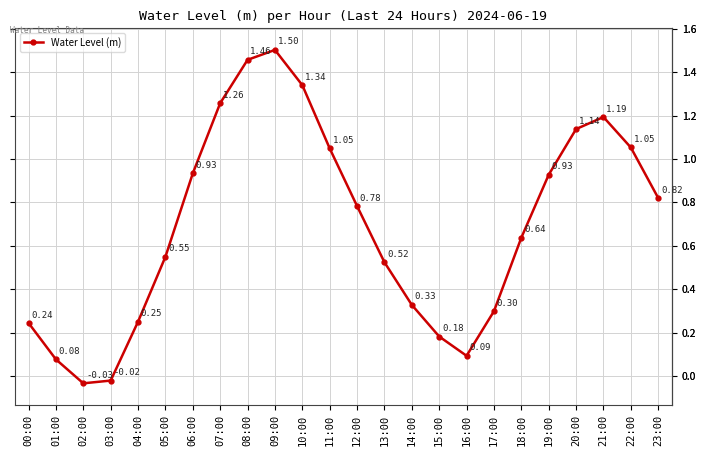

What position from the left is 02:00?

3